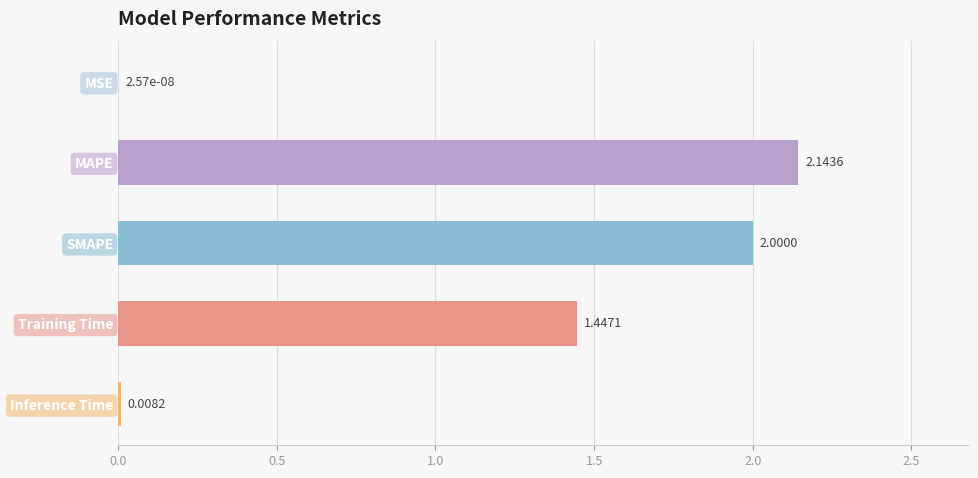

How many data points does each series have?

5